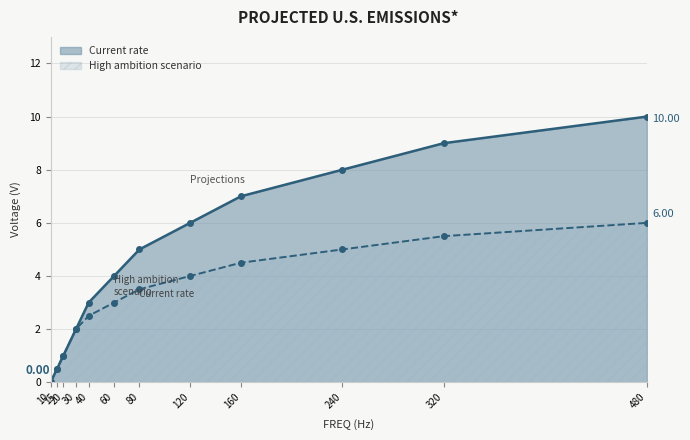

How many values in High ambition scenario are above zero?

11